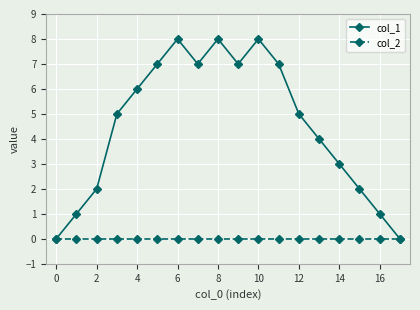

Which series has the largest range (max minus min)?

col_1